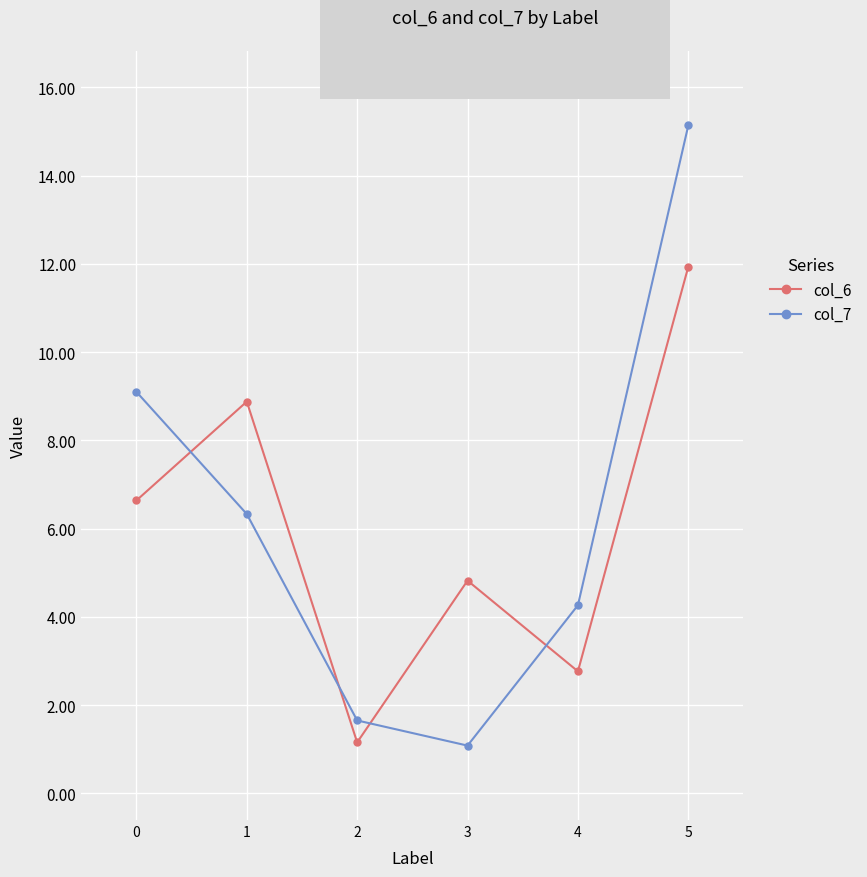

What are all the series names shown in the legend?

col_6, col_7